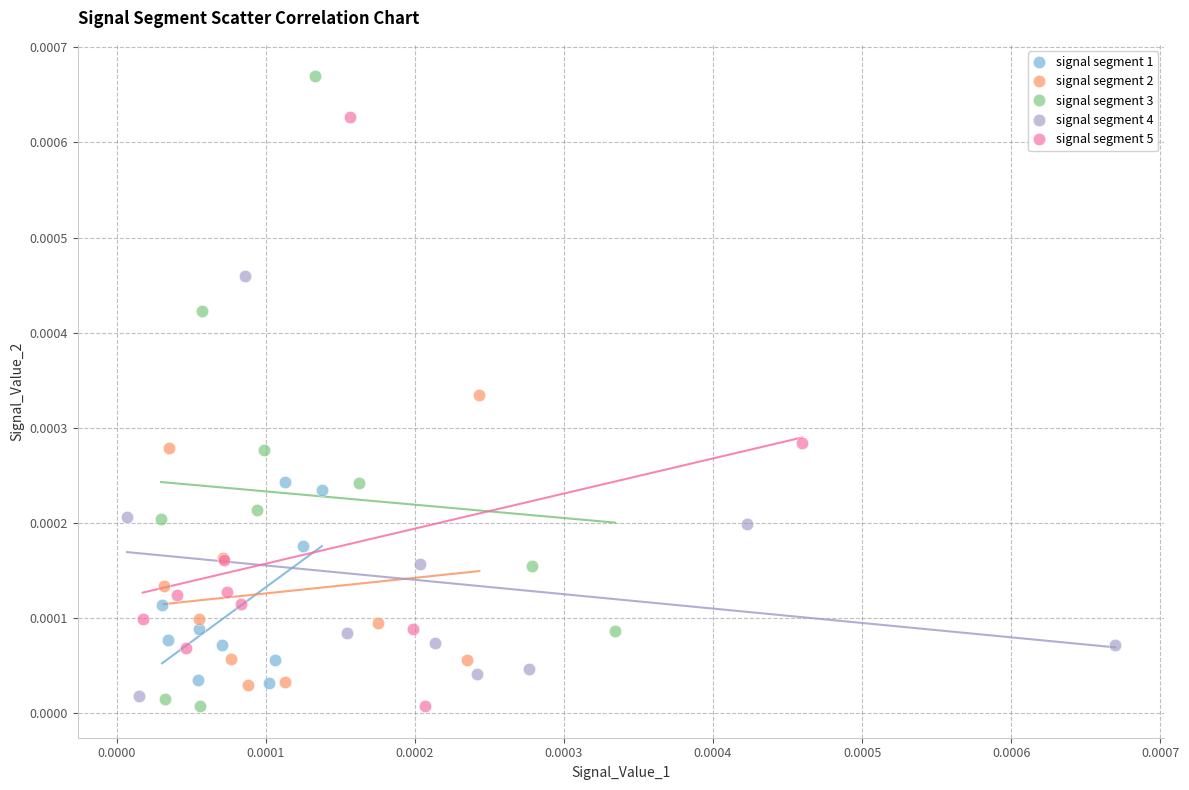

Which series contains the highest Y value?

signal segment 3